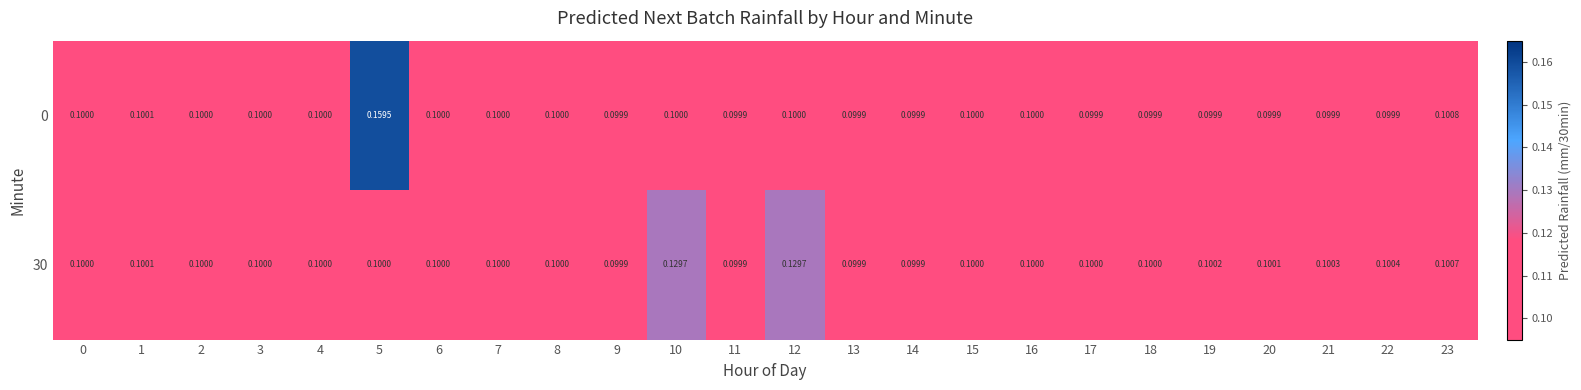

Is the value of 30 at 13 greater than the value of 0 at 12?

No